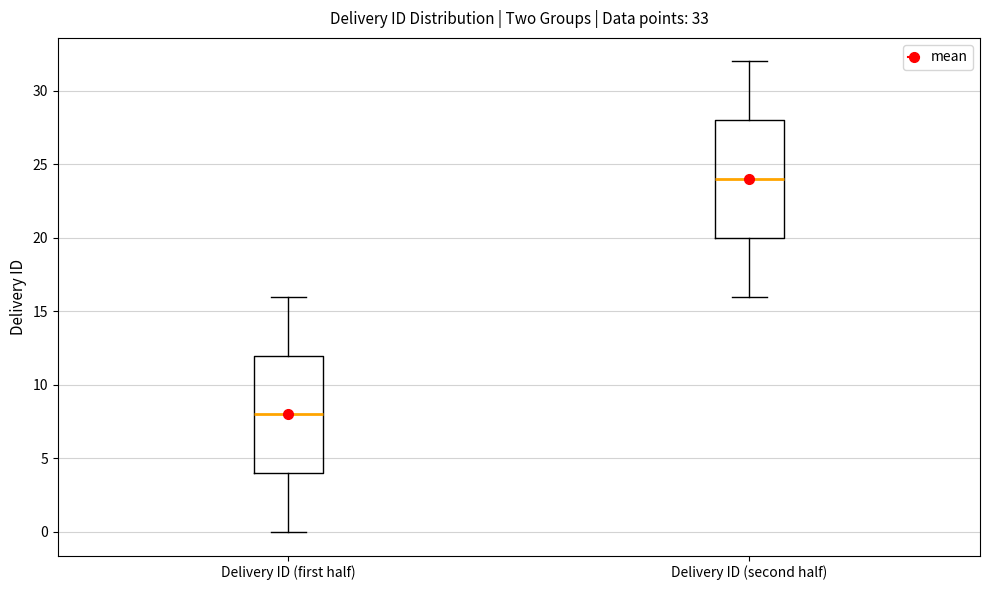

Which box has the highest median line?

Delivery ID (second half)